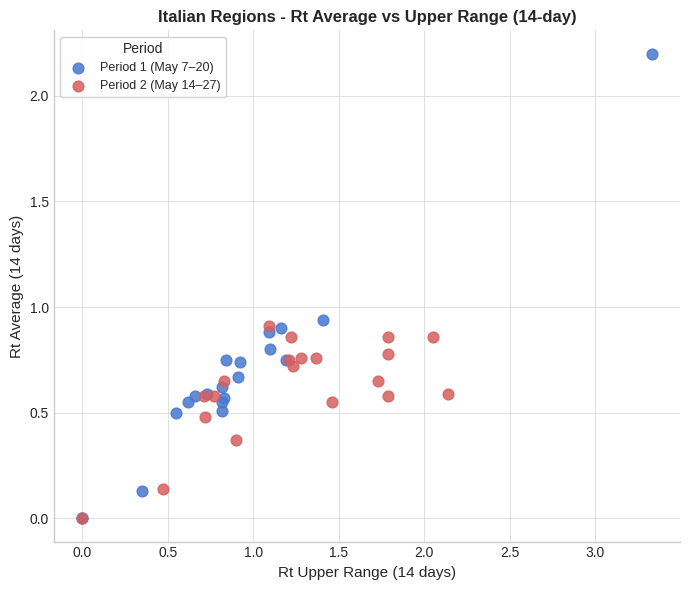

Which series reaches the maximum Y coordinate?

Period 1 (May 7–20)